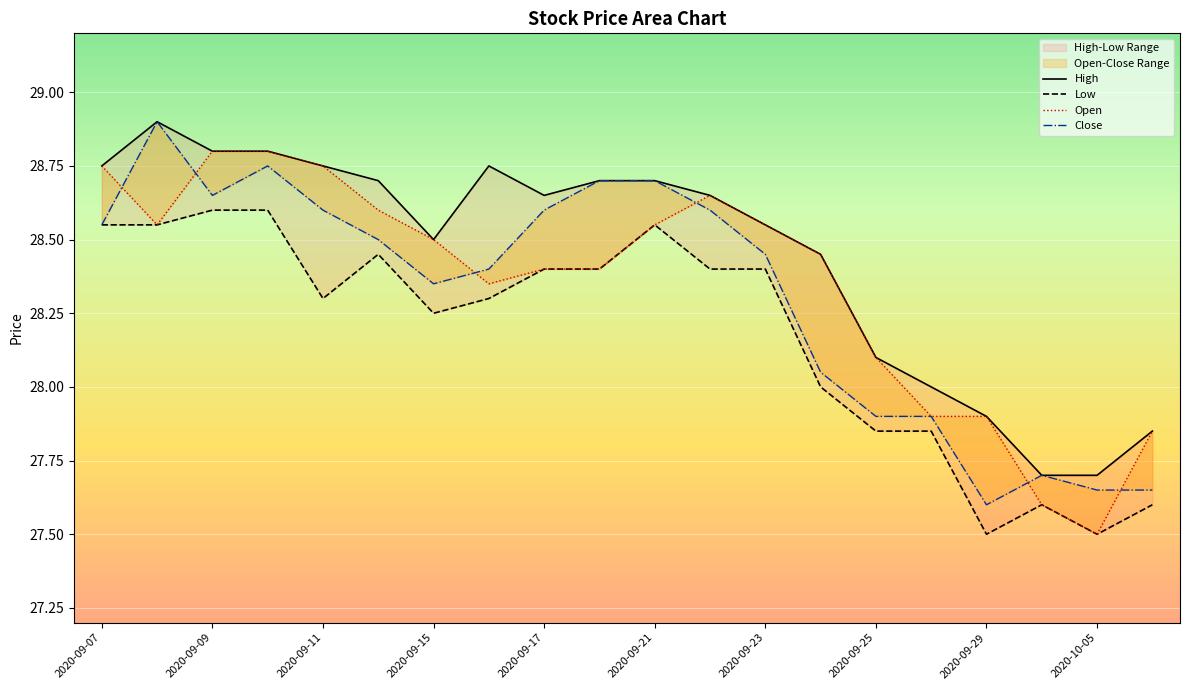

At which label is Low closest to 28?

13